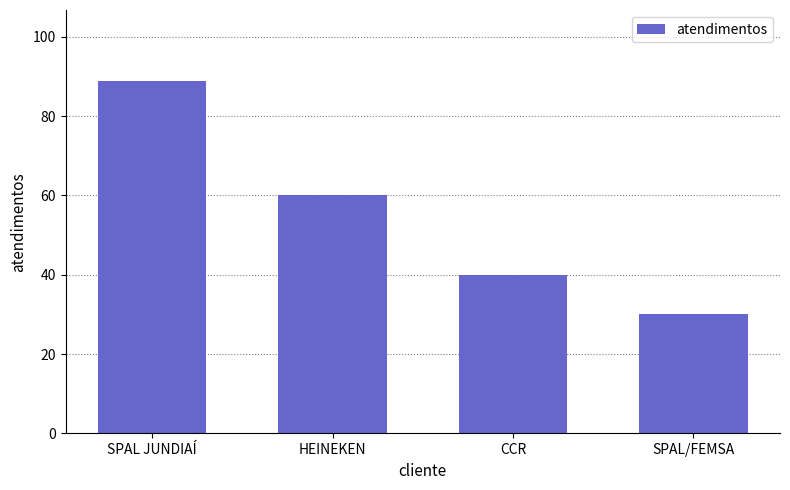

The chart shows a value of 40 at CCR. True or false?

True